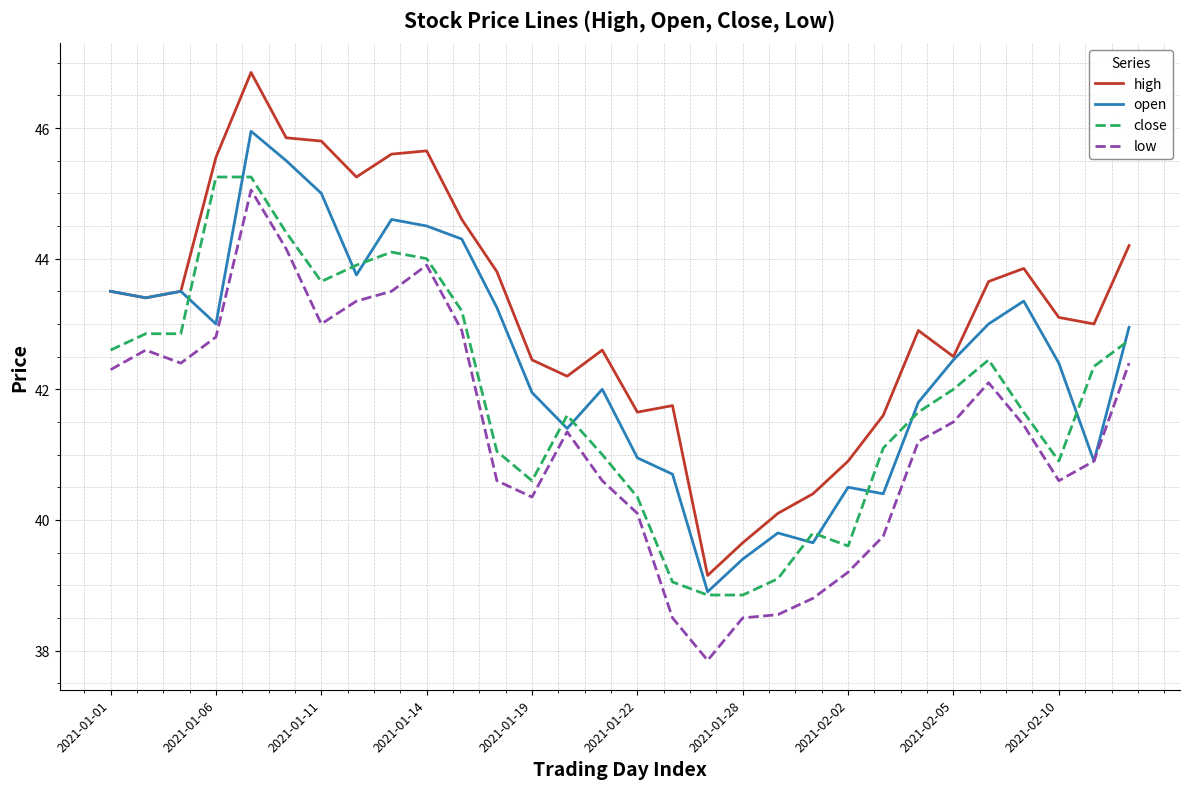

Which series has the widest spread of values?

high